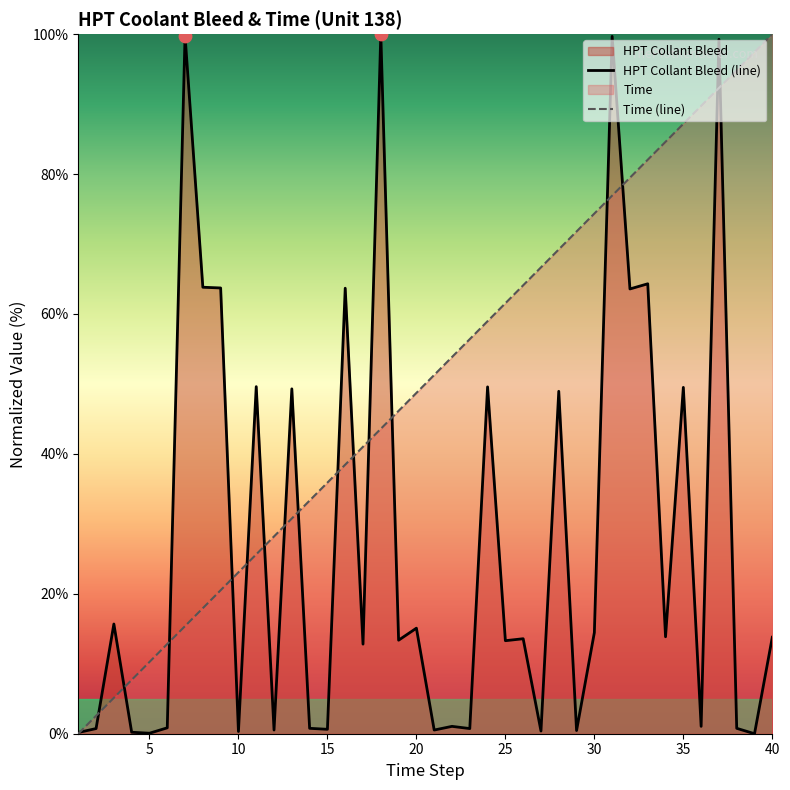

Which series has the largest total across all categories?

Time (line)